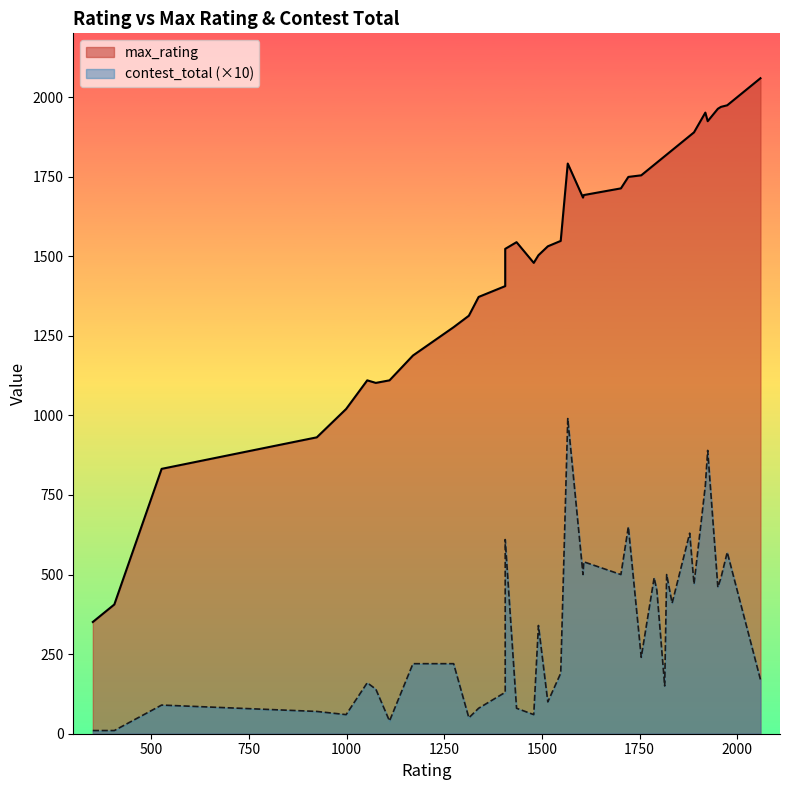

True or false: contest_total and max_rating cross at least once.

False